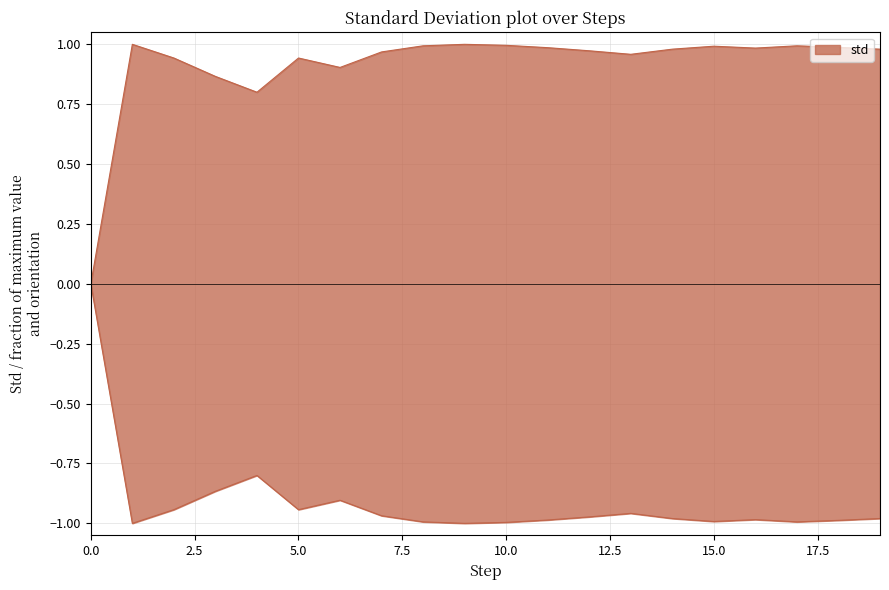

Rank the categories by value from highest to lowest.

1, 9, 10, 8, 17, 15, 18, 11, 16, 14, 19, 12, 7, 13, 2, 5, 6, 3, 4, 0